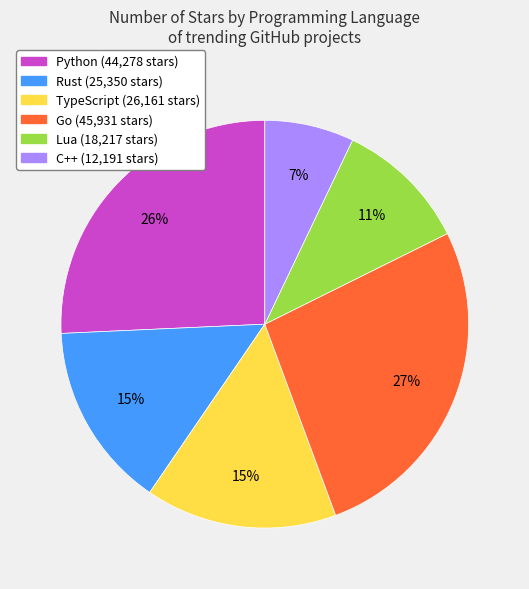

To the nearest percent, what is the average slice percentage?

17%